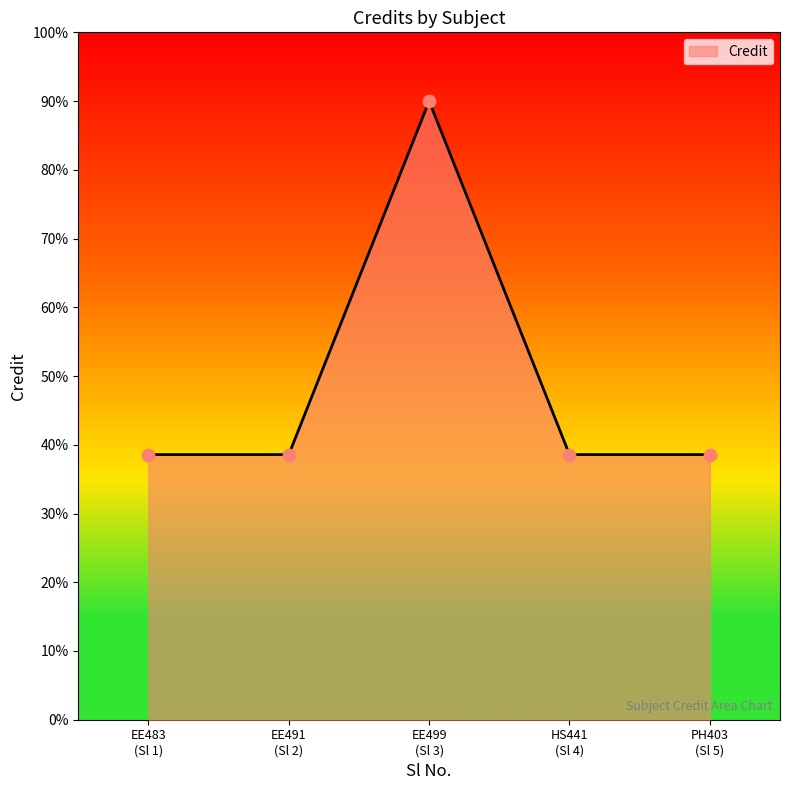

What is the minimum value shown in the chart?

38.6